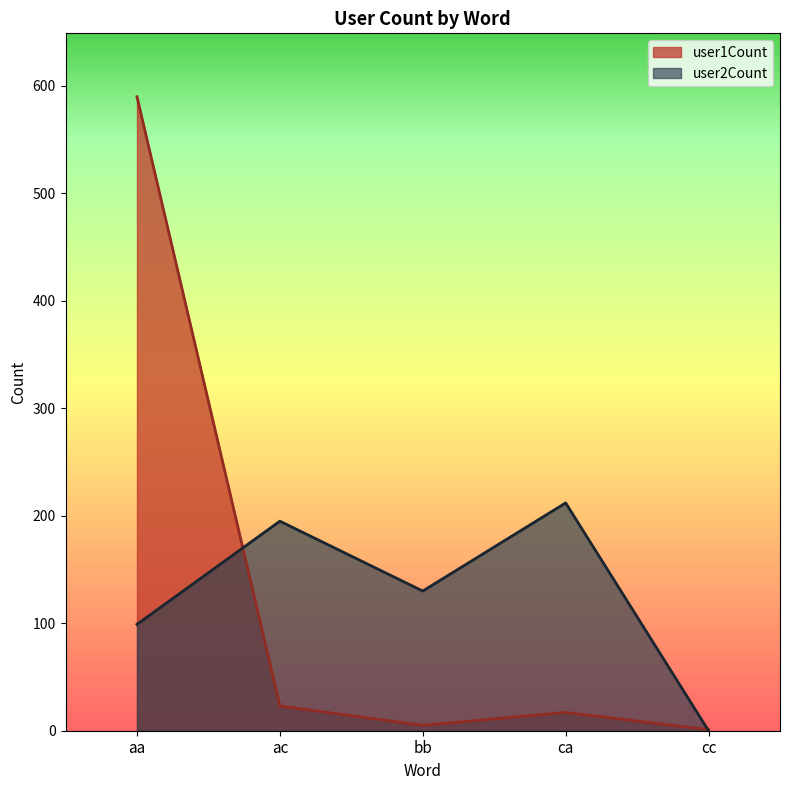

Does the chart display data point markers on the line(s)?

No